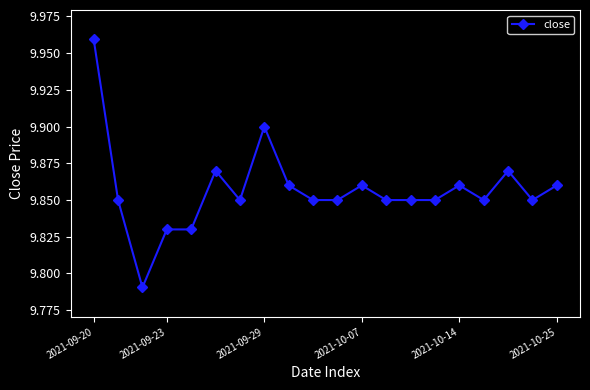

True or false: there are more than 0 points higher than both neighbors.

True